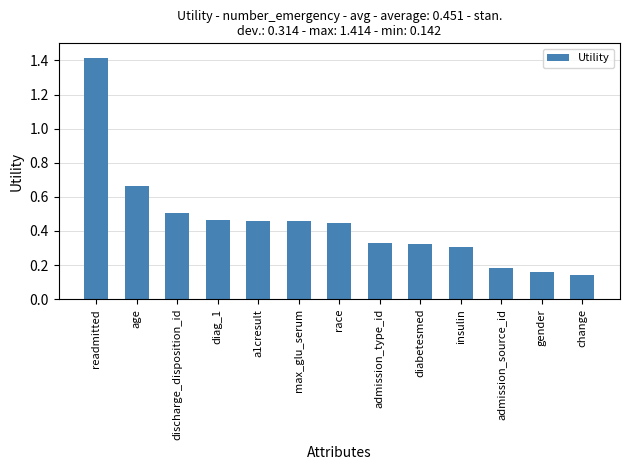

The chart shows a value of 0.5 at discharge_disposition_id. True or false?

True